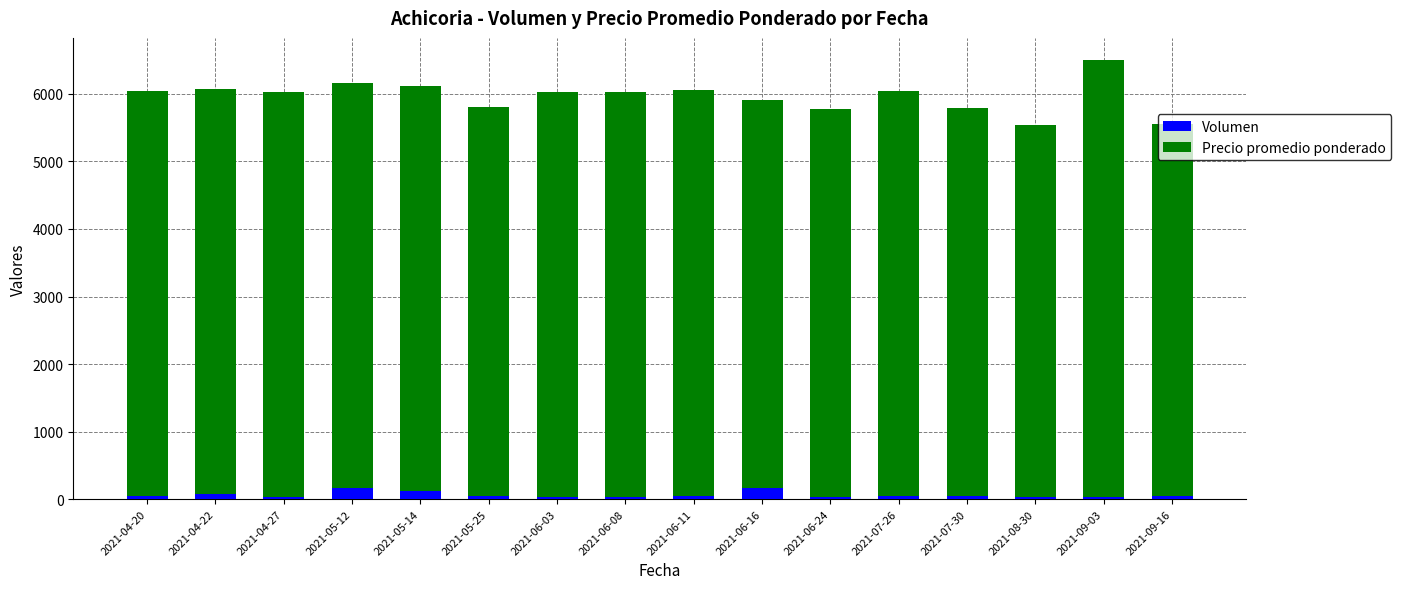

Count the number of categories in the chart.

16